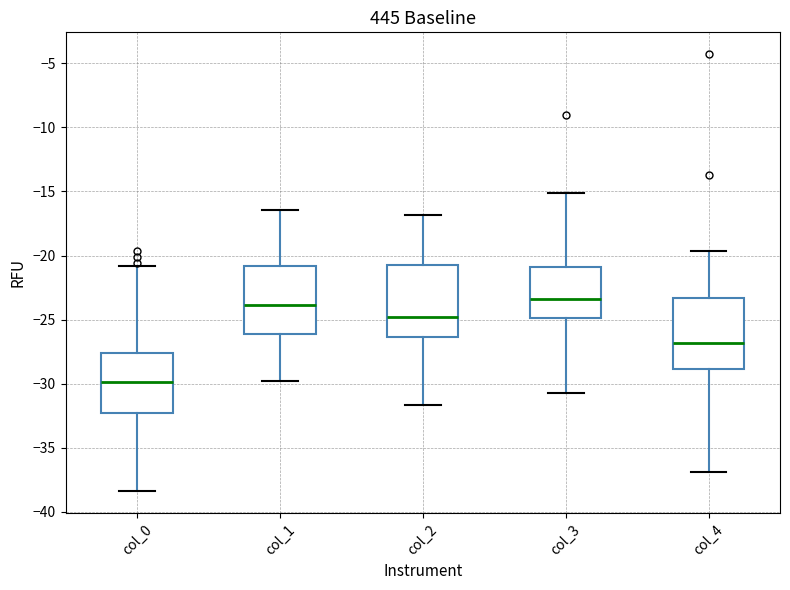

Reading left to right, transcribe this box plot: for each box, give where its median line is, the range the box spans, and where its two whiskers end, as read against the y-axis. The values are not printed on the chart, so give them approximately, as read against the axis.

col_0: median -30.0, box -32.5 to -27.5, whiskers -38.5 to -21.0
col_1: median -24.0, box -26.0 to -21.0, whiskers -30.0 to -16.5
col_2: median -25.0, box -26.5 to -21.0, whiskers -31.5 to -17.0
col_3: median -23.5, box -25.0 to -21.0, whiskers -30.5 to -15.0
col_4: median -27.0, box -29.0 to -23.5, whiskers -37.0 to -19.5